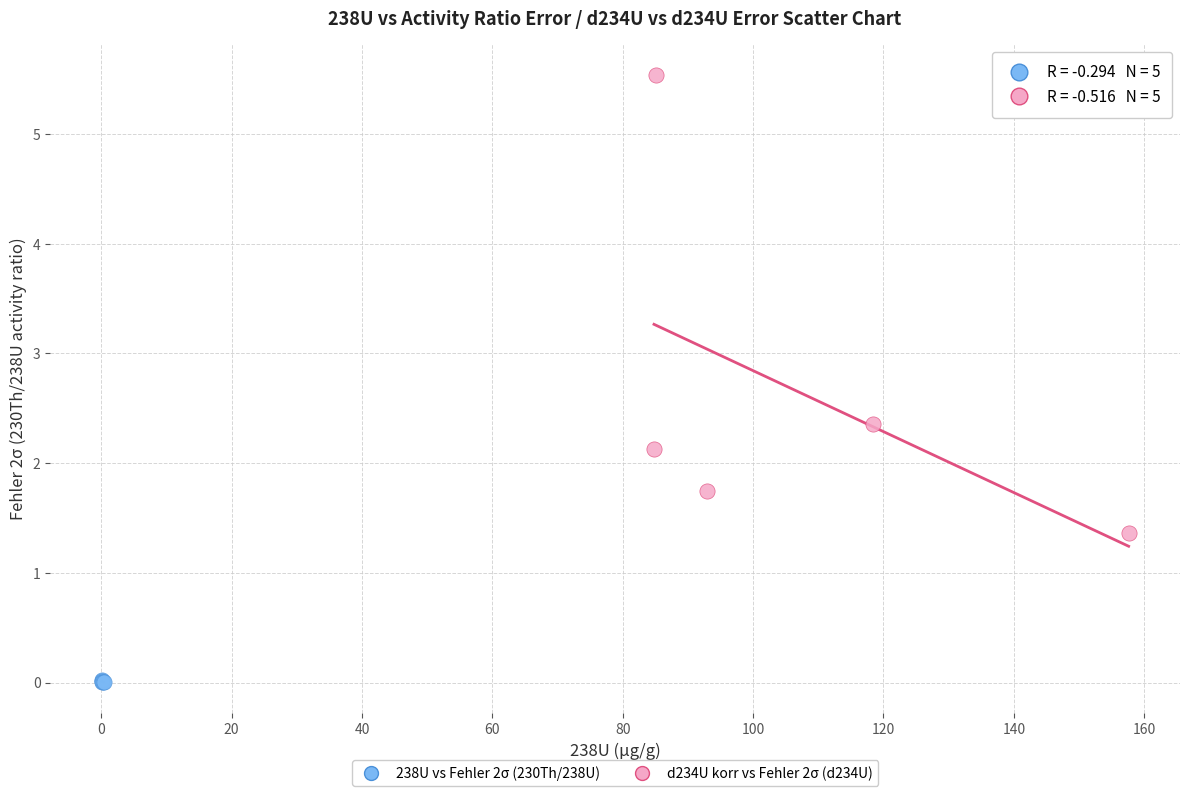

Which series reaches the maximum Y coordinate?

d234U korr vs Fehler 2σ (d234U)